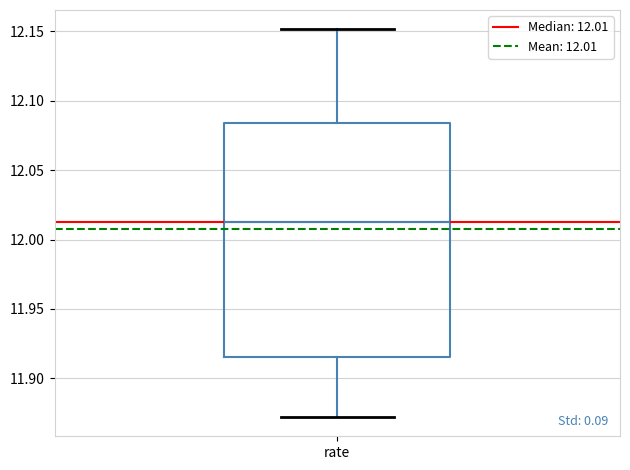

Read this box plot against the y-axis: the position of the median line, the range covered by the box, and the ends of both whiskers. The values are not printed on the chart, so give them approximately, as read against the axis.

median 12.010, box 11.915 to 12.085, whiskers 11.870 to 12.150